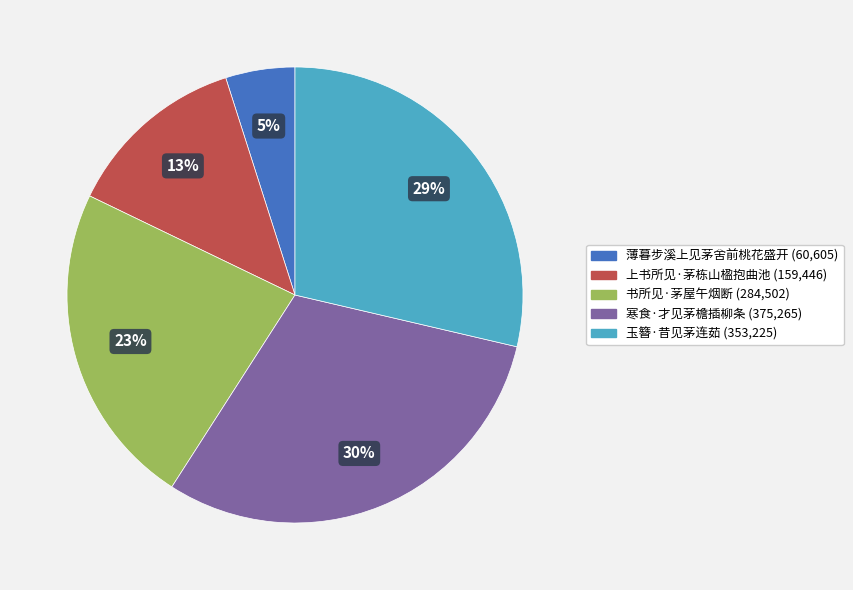

The 薄暮步溪上见茅舍前桃花盛开 slice represents 11% of the pie. True or false?

False